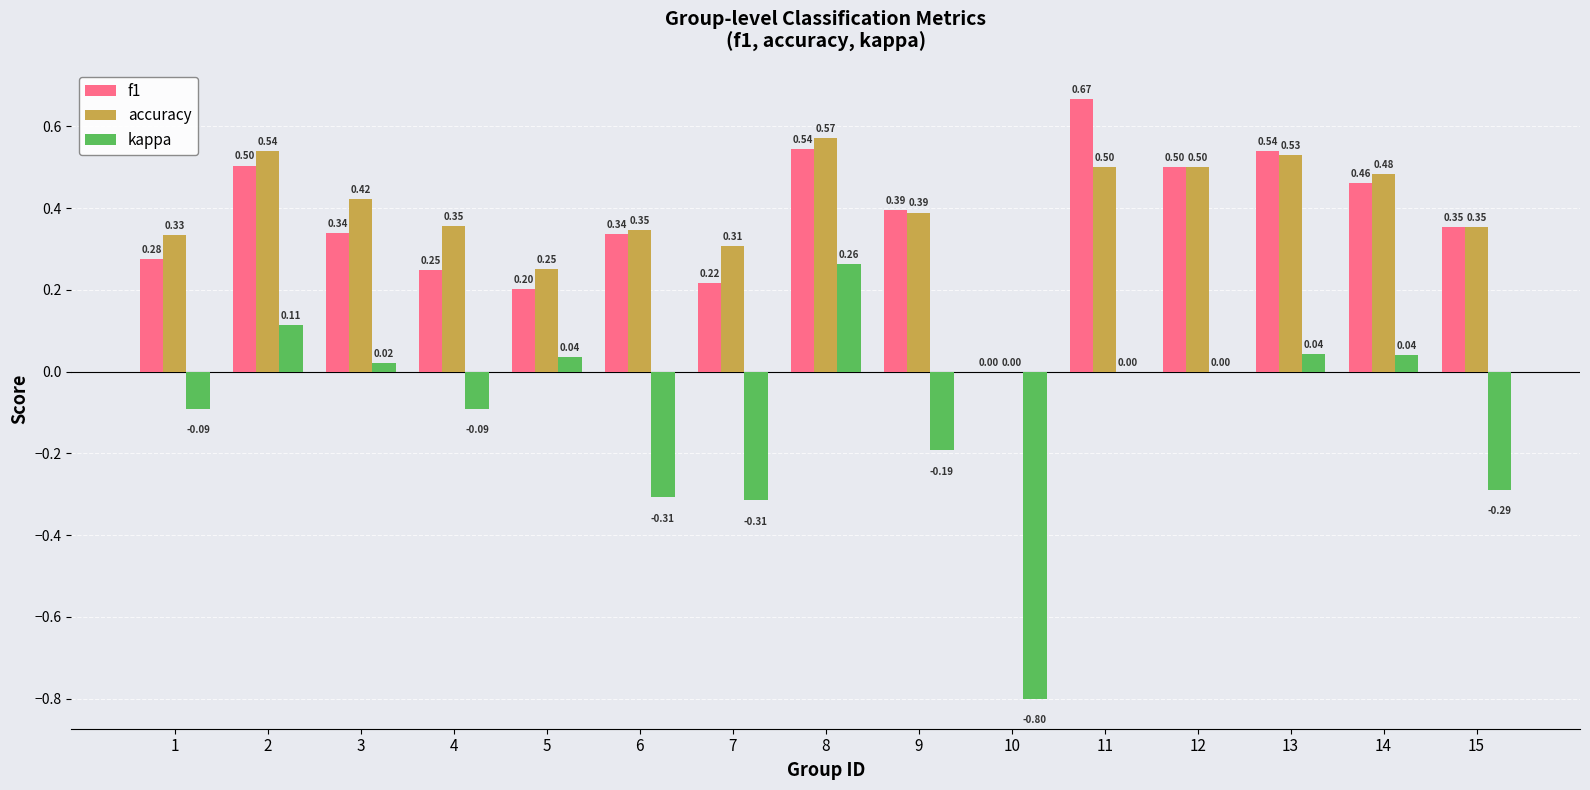

The accuracy series shows 0.1 at 5. True or false?

False